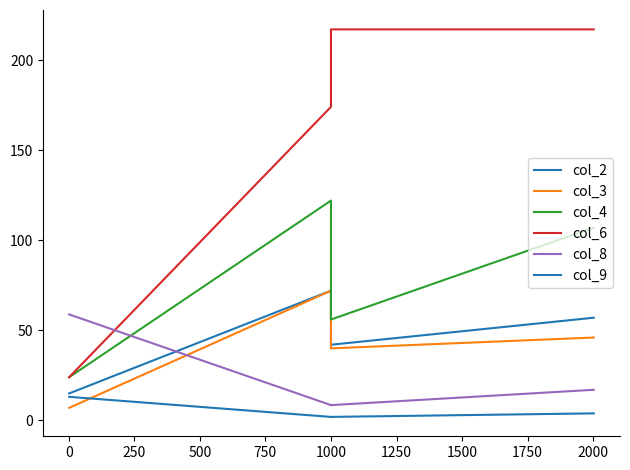

What is the minimum value for col_9?

2.0